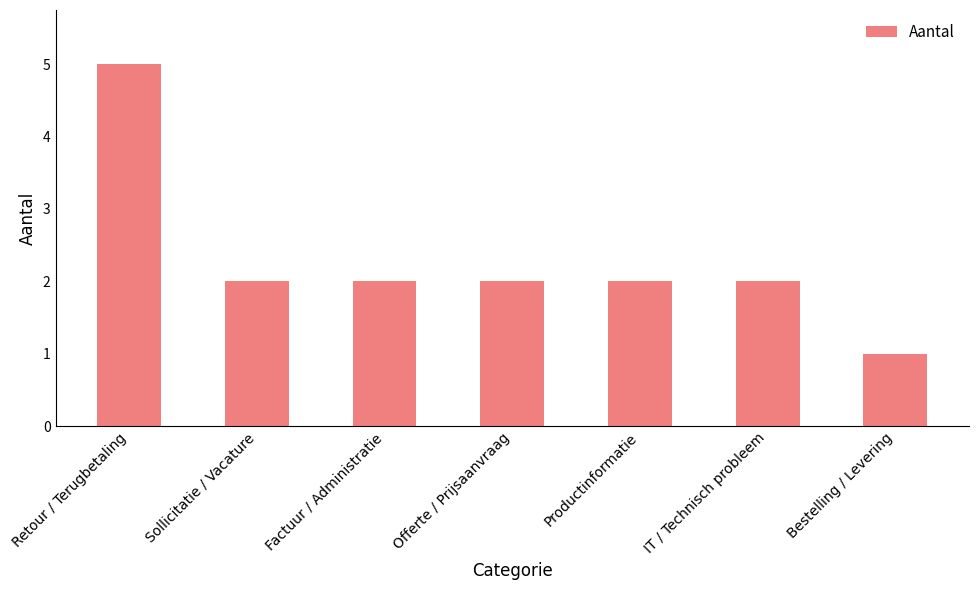

What is the value of the 6th bar from the left?

2